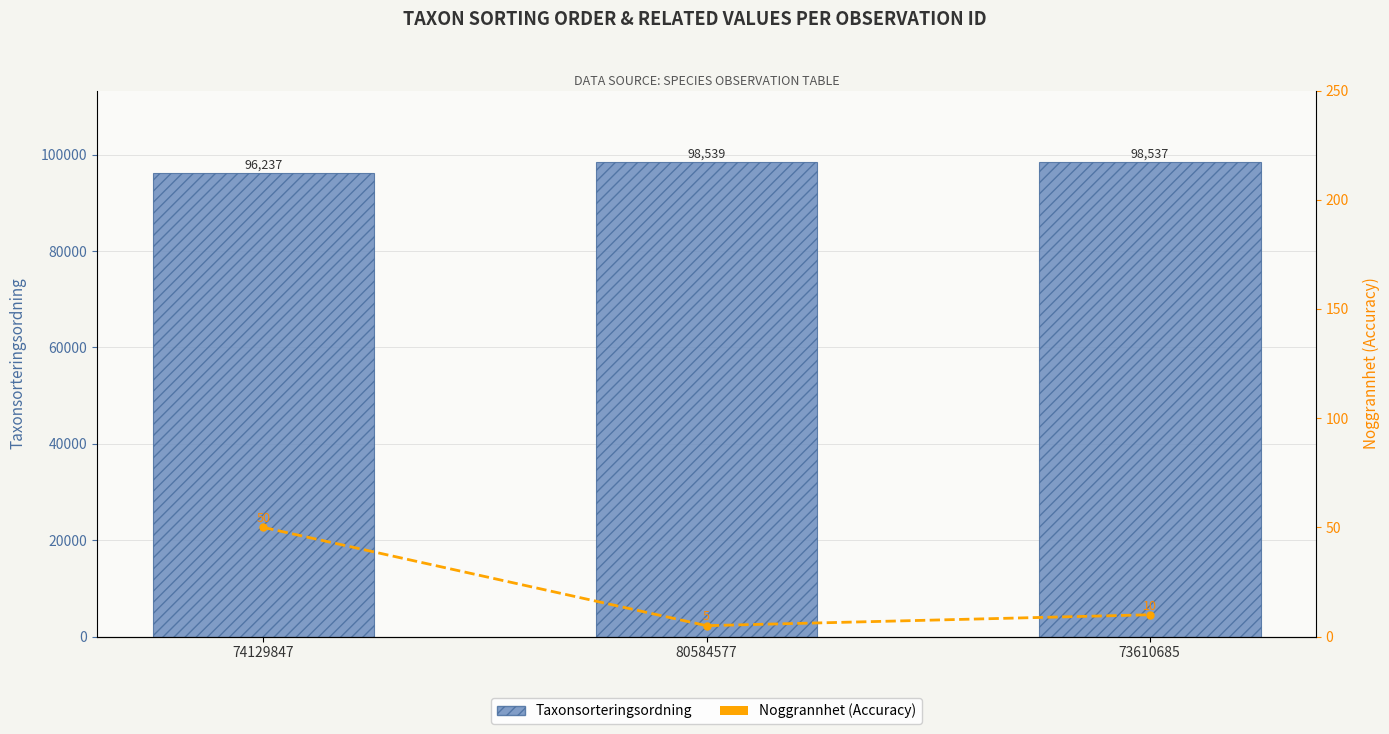

What is the spread (max minus min) of values at 74129847?

96187